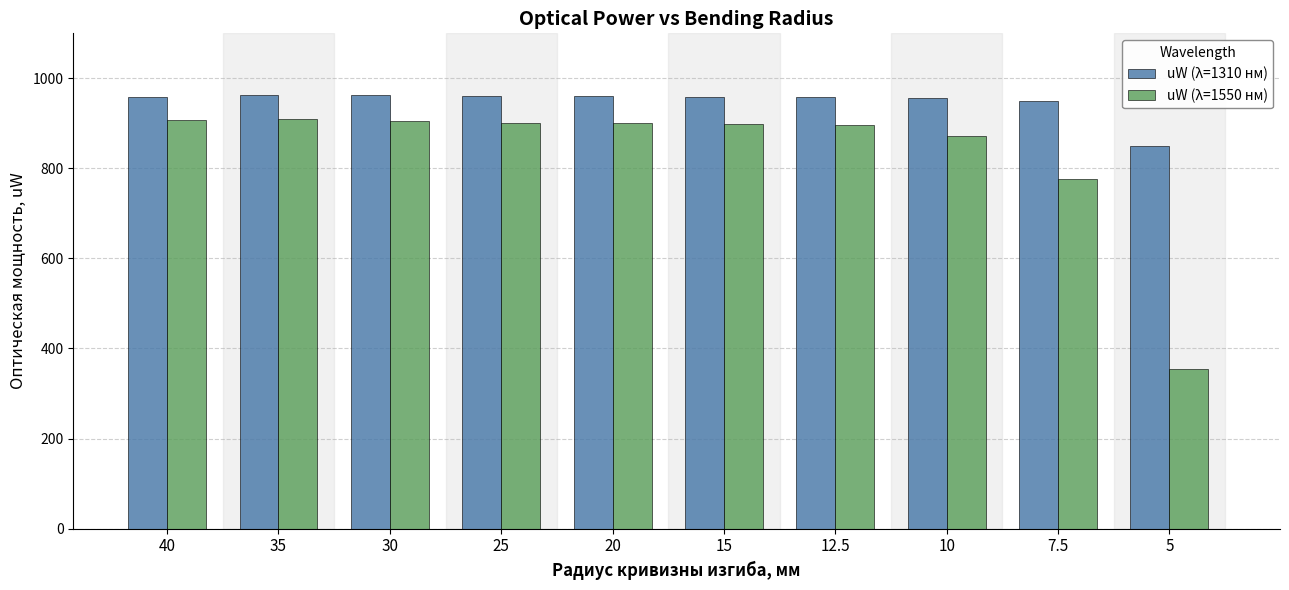

Which series has the largest range (max minus min)?

uW (λ=1550 нм)